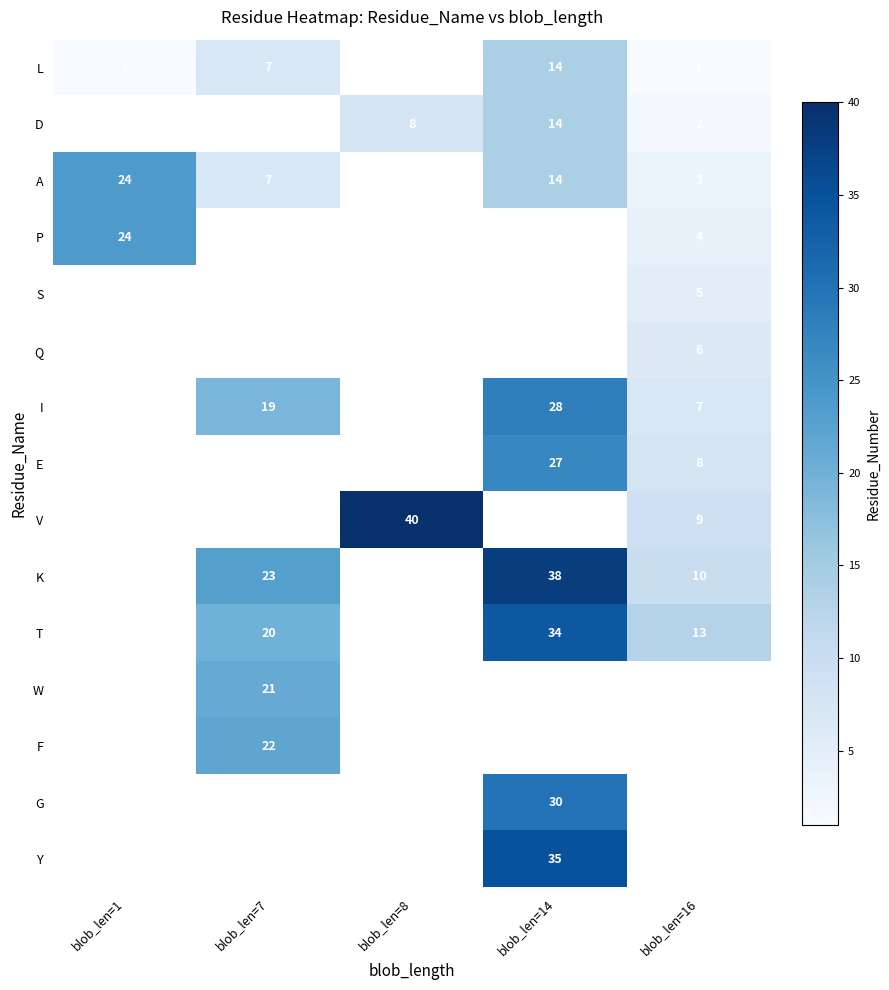

At how many categories does at least one series exceed 14?

4